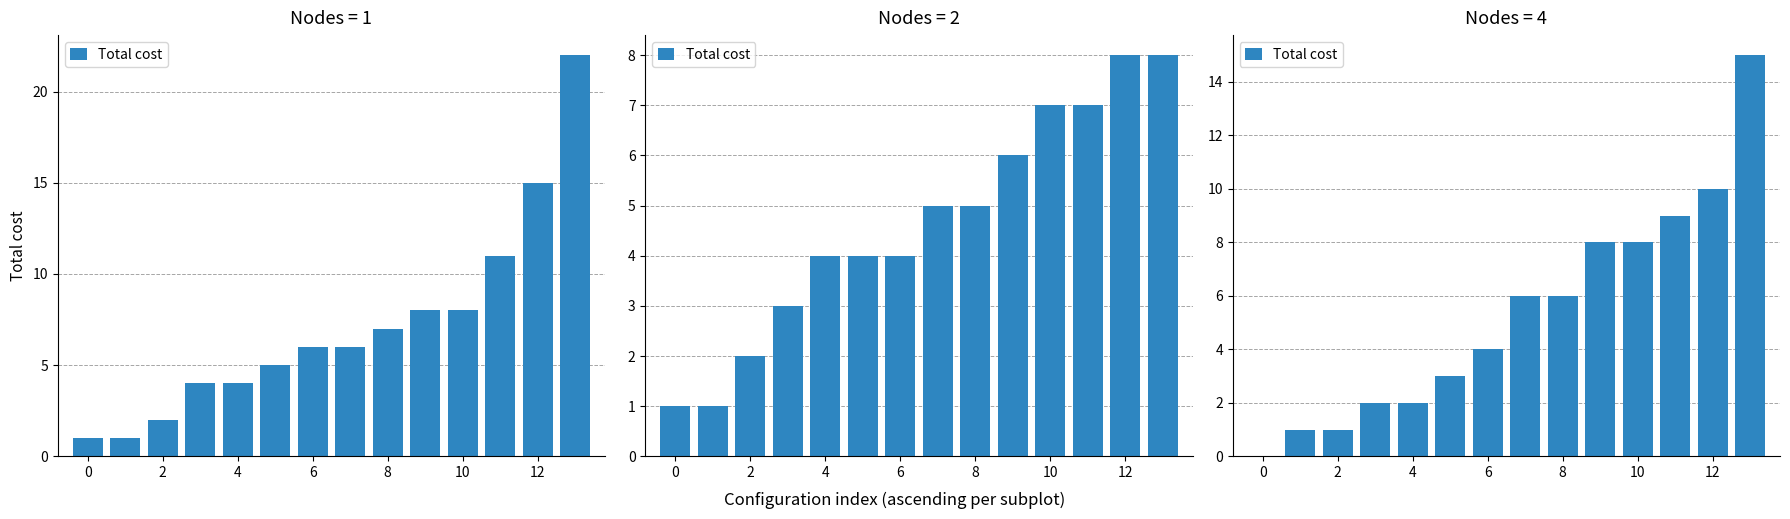

What is the difference between the values at 13 and 10?

7